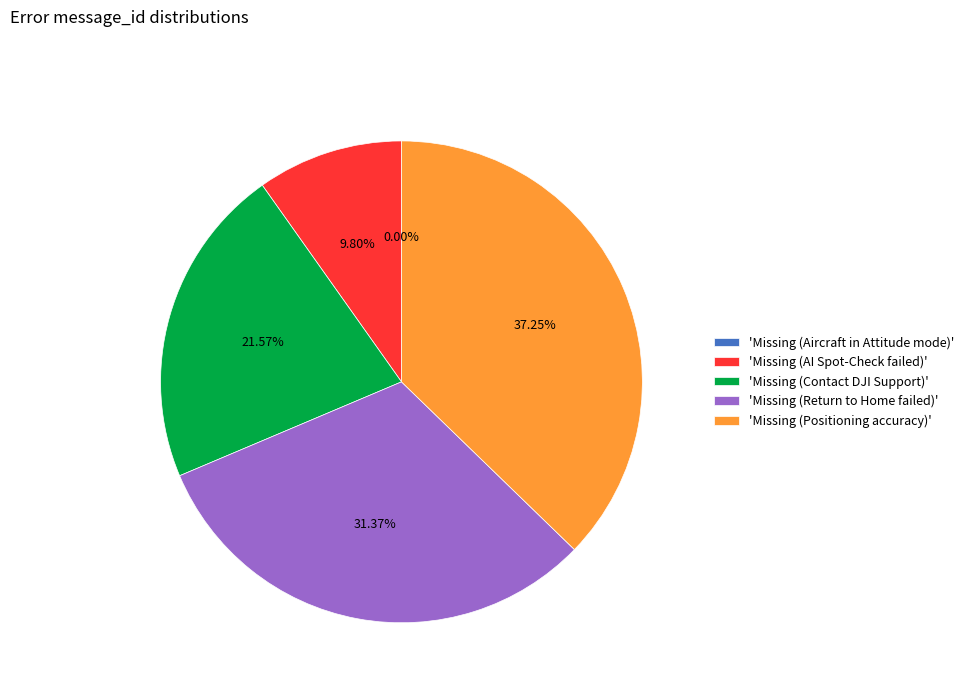

What portion of the pie excludes Missing (Return to Home failed)?

68.6%